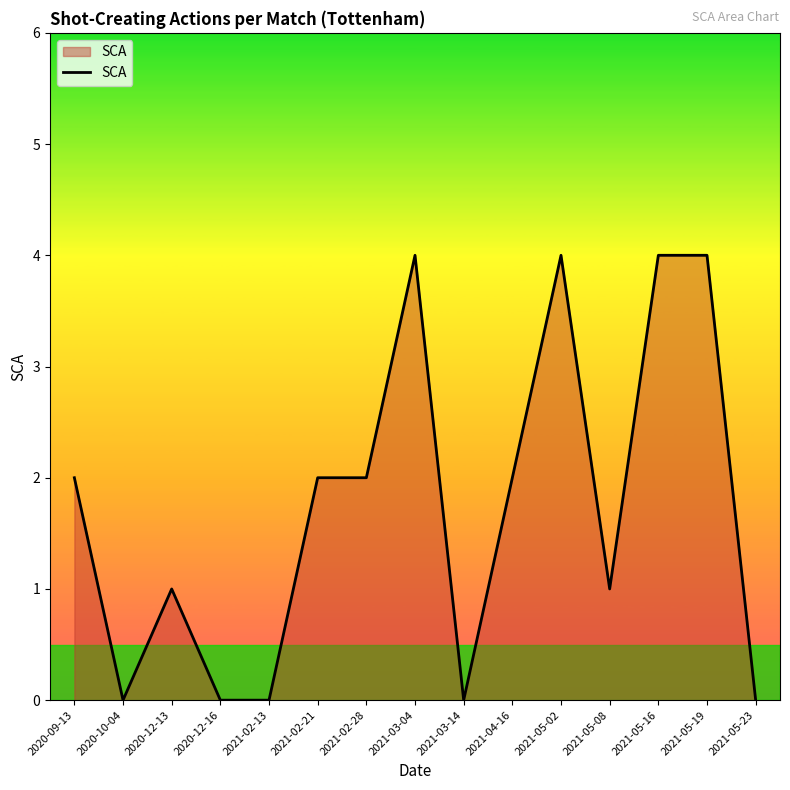

What position from the left is 2020-10-04?

2